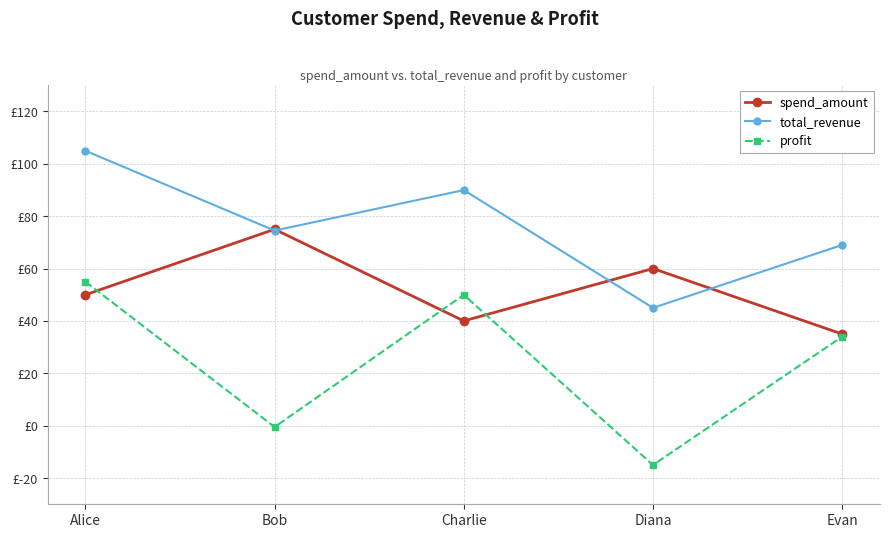

What are all the series names shown in the legend?

spend_amount, total_revenue, profit